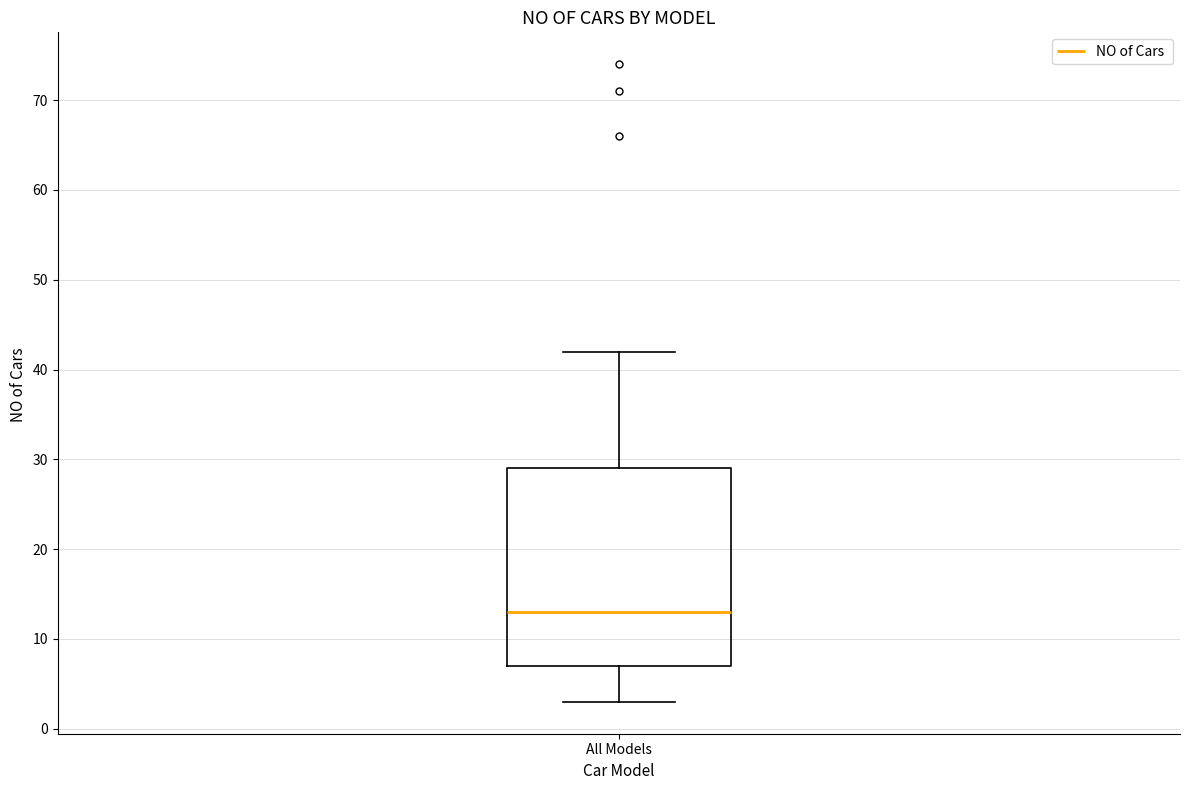

Transcribe this box plot: give where the median line is, the range the box spans, and where the two whiskers end, as read against the y-axis. The values are not printed on the chart, so give them approximately, as read against the axis.

median 13, box 7 to 29, whiskers 3 to 42